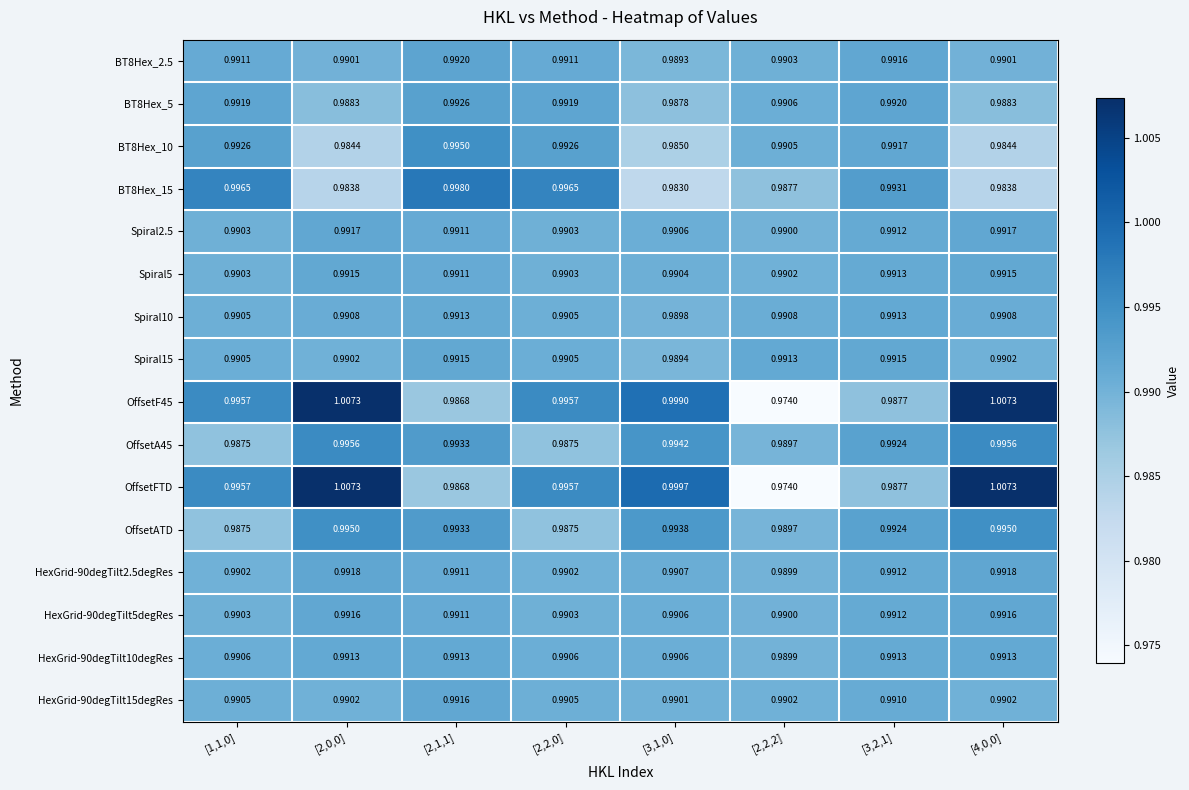

Is the value of OffsetFTD at [3,1,0] greater than the value of OffsetATD at [2,0,0]?

Yes